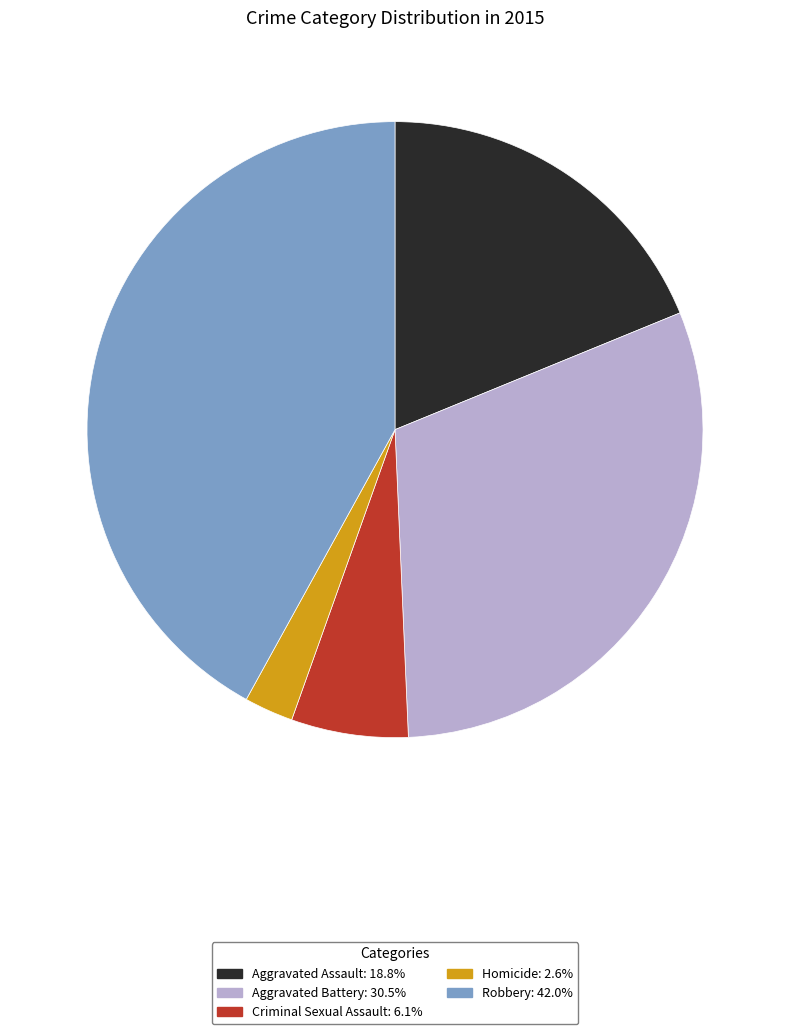

Approximately how many times larger is the value at Robbery compared to Criminal Sexual Assault?

6.8